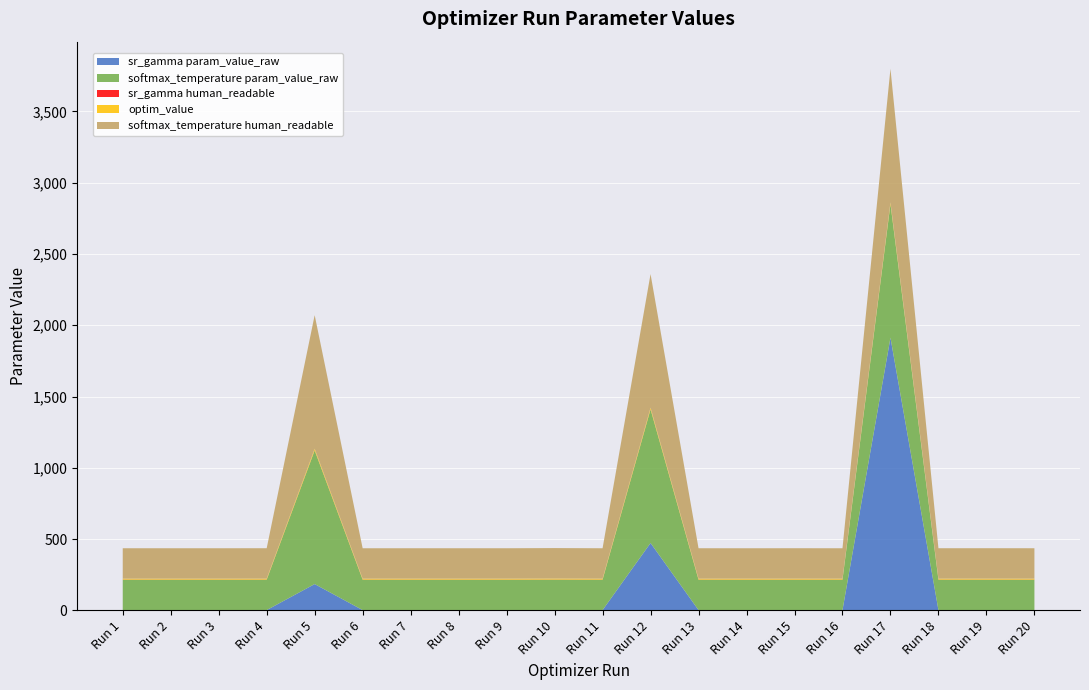

Reading left to right, list all the values displayed in this chart.

sr_gamma param_value_raw: Run 1=2.3	Run 2=2.3	Run 3=2.3	Run 4=2.3	Run 5=184.8	Run 6=2.3	Run 7=2.3	Run 8=2.3	Run 9=2.3	Run 10=2.3	Run 11=2.3	Run 12=472.8	Run 13=2.3	Run 14=2.3	Run 15=2.3	Run 16=2.3	Run 17=1912.5	Run 18=2.3	Run 19=2.3	Run 20=2.3
softmax_temperature param_value_raw: Run 1=213.0	Run 2=212.9	Run 3=212.9	Run 4=213.1	Run 5=936.8	Run 6=212.9	Run 7=213.0	Run 8=213.0	Run 9=212.9	Run 10=213.6	Run 11=212.9	Run 12=936.8	Run 13=213.0	Run 14=212.9	Run 15=213.0	Run 16=212.9	Run 17=936.9	Run 18=213.0	Run 19=213.1	Run 20=213.0
sr_gamma human_readable: Run 1=0.9	Run 2=0.9	Run 3=0.9	Run 4=0.9	Run 5=1.0	Run 6=0.9	Run 7=0.9	Run 8=0.9	Run 9=0.9	Run 10=0.9	Run 11=0.9	Run 12=1.0	Run 13=0.9	Run 14=0.9	Run 15=0.9	Run 16=0.9	Run 17=1.0	Run 18=0.9	Run 19=0.9	Run 20=0.9
optim_value: Run 1=6.9	Run 2=6.9	Run 3=6.9	Run 4=6.9	Run 5=11.4	Run 6=6.9	Run 7=6.9	Run 8=6.9	Run 9=6.9	Run 10=6.9	Run 11=6.9	Run 12=11.4	Run 13=6.9	Run 14=6.9	Run 15=6.9	Run 16=6.9	Run 17=11.4	Run 18=6.9	Run 19=6.9	Run 20=6.9
softmax_temperature human_readable: Run 1=213.0	Run 2=212.9	Run 3=212.9	Run 4=213.1	Run 5=936.8	Run 6=212.9	Run 7=213.0	Run 8=213.0	Run 9=212.9	Run 10=213.6	Run 11=212.9	Run 12=936.8	Run 13=213.0	Run 14=212.9	Run 15=213.0	Run 16=212.9	Run 17=936.9	Run 18=213.0	Run 19=213.1	Run 20=213.0